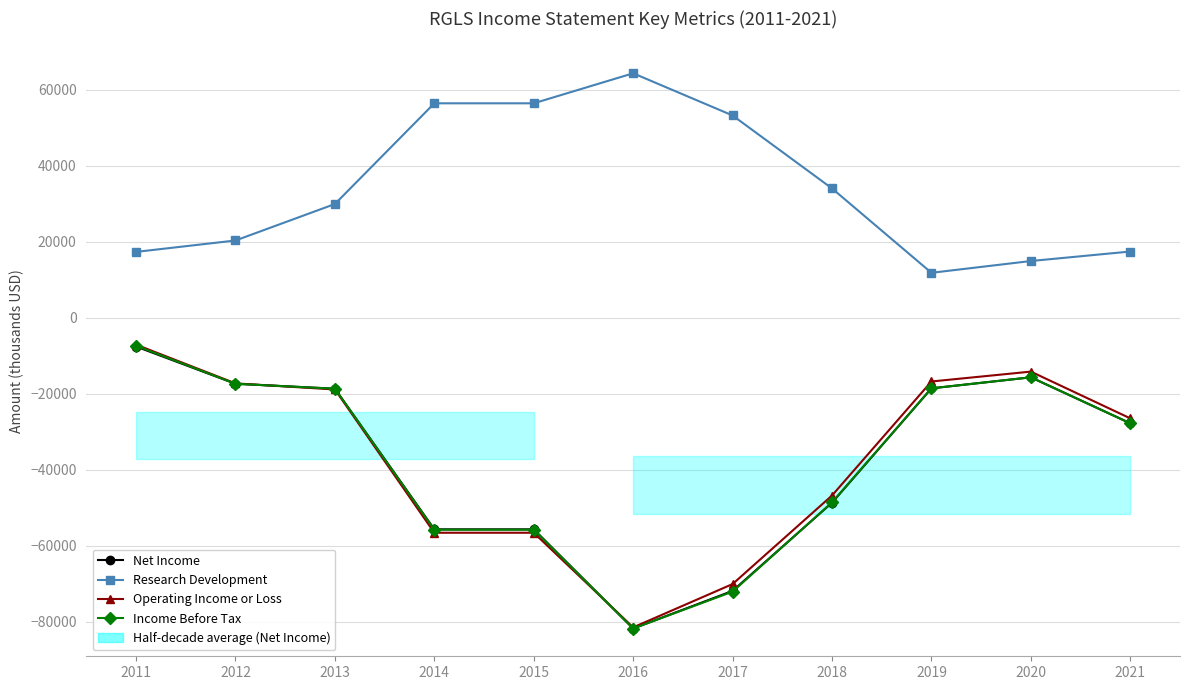

What is the difference between the Operating Income or Loss values at 2020 and 2017?

55900